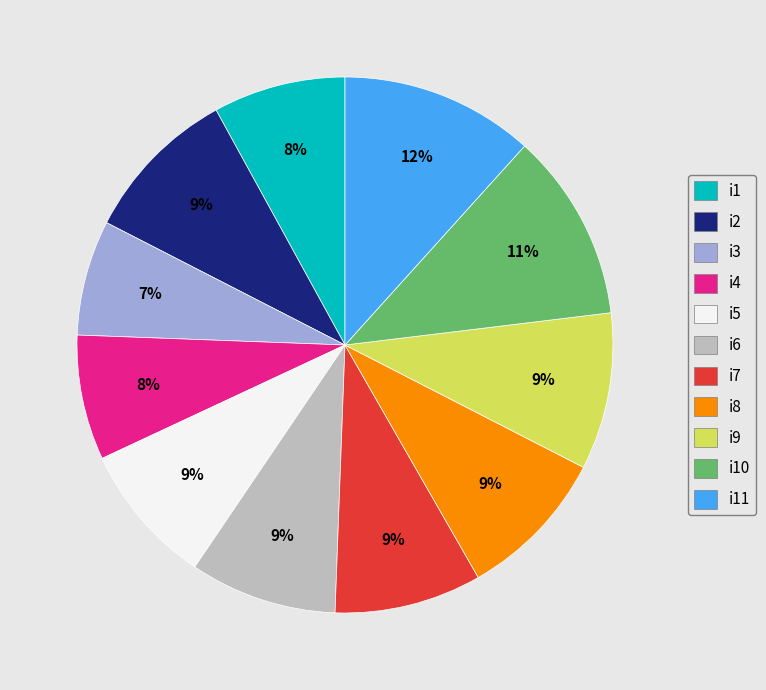

Does i7 represent more than half of the total?

No